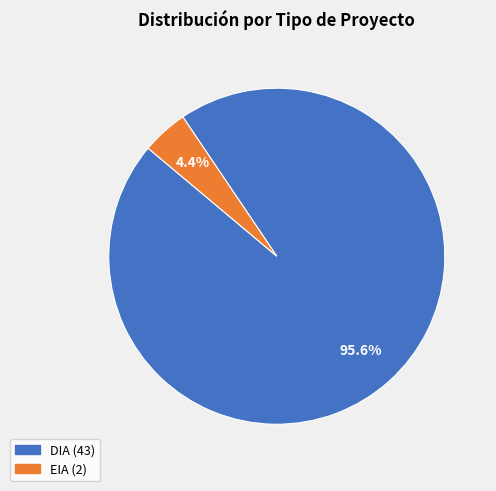

Rank the categories by value from lowest to highest.

EIA, DIA